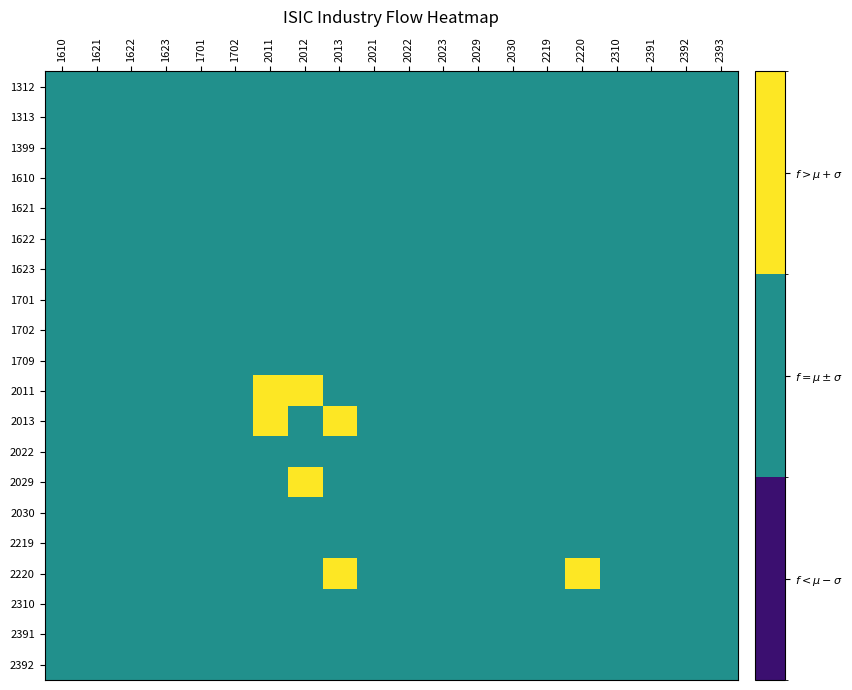

Between 2012 and 2393, which series saw the biggest shift?

2011